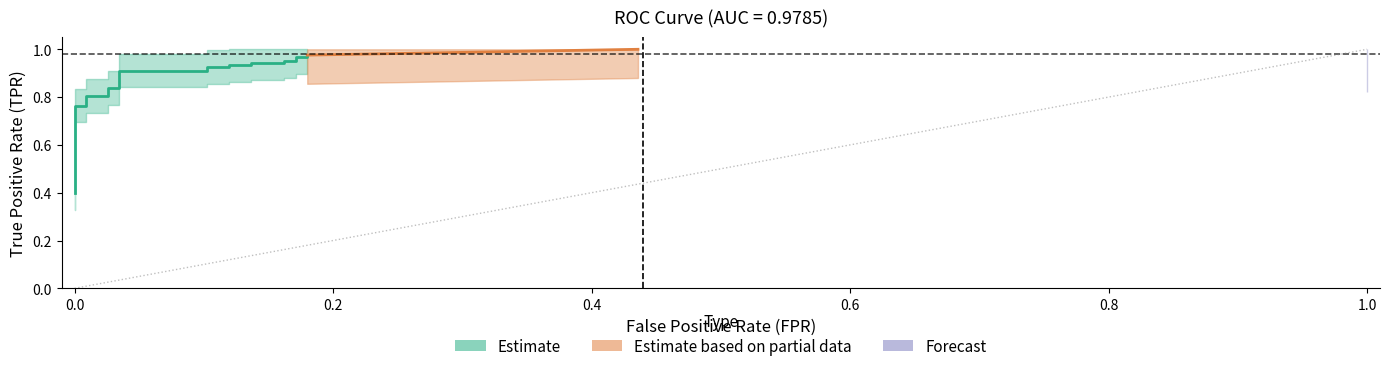

The value of fpr at 27 is 0.4. True or false?

True